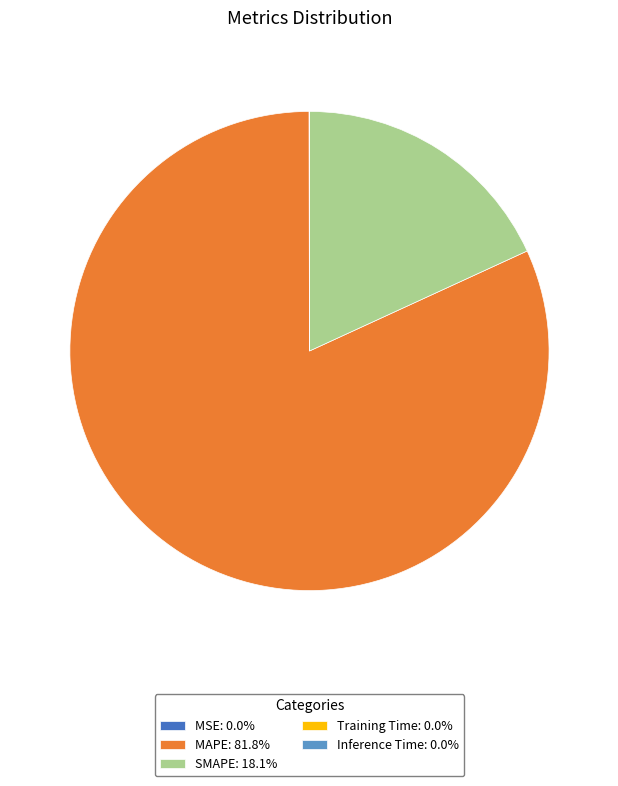

Does MAPE: 81.8% account for over 50% of the chart?

Yes